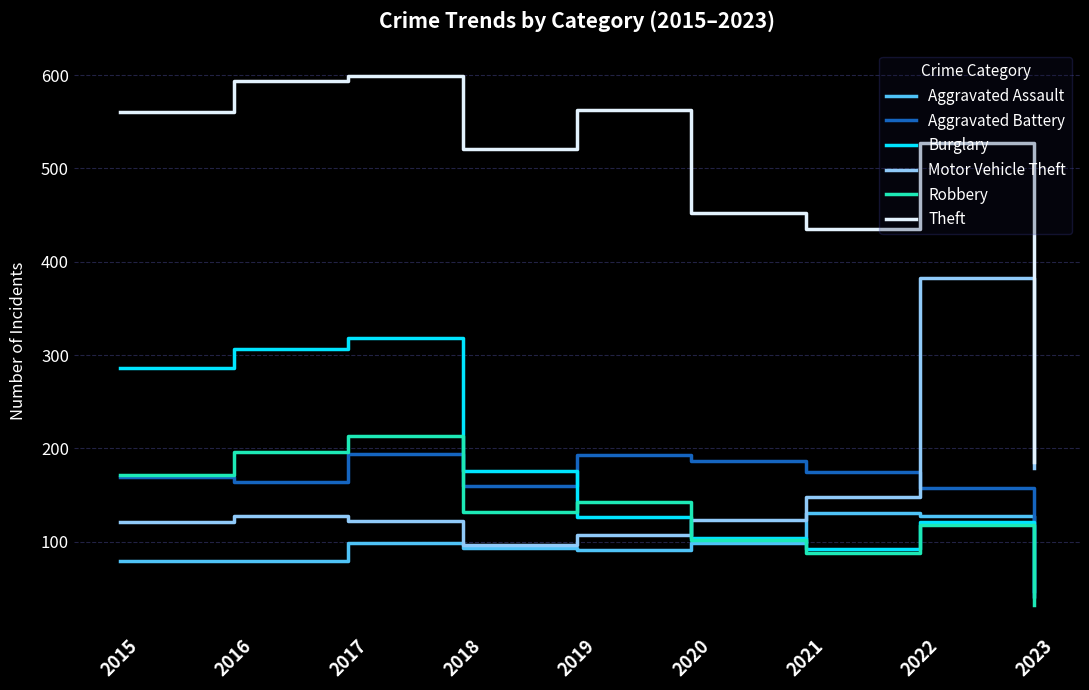

List the series in order of their peak value, highest first.

Theft, Motor Vehicle Theft, Burglary, Robbery, Aggravated Battery, Aggravated Assault